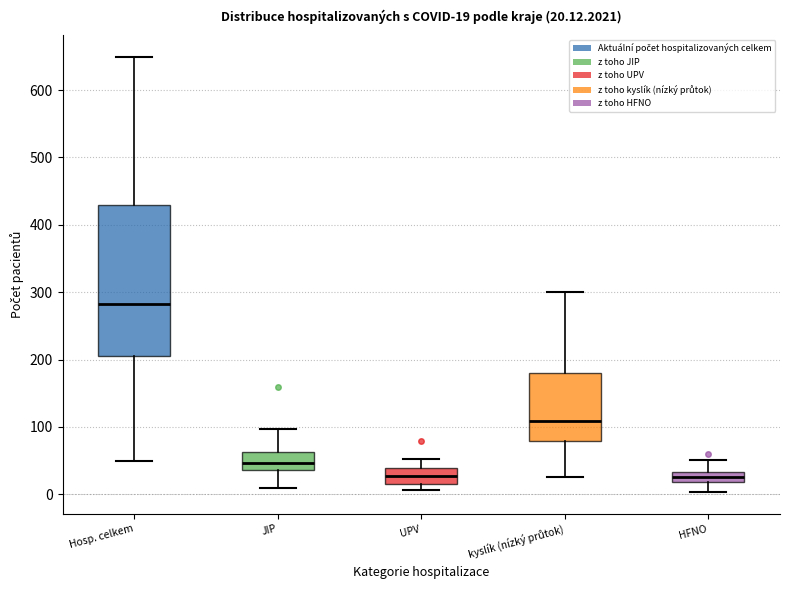

Which box is the tallest, from its lower edge to its upper edge?

Hosp. celkem